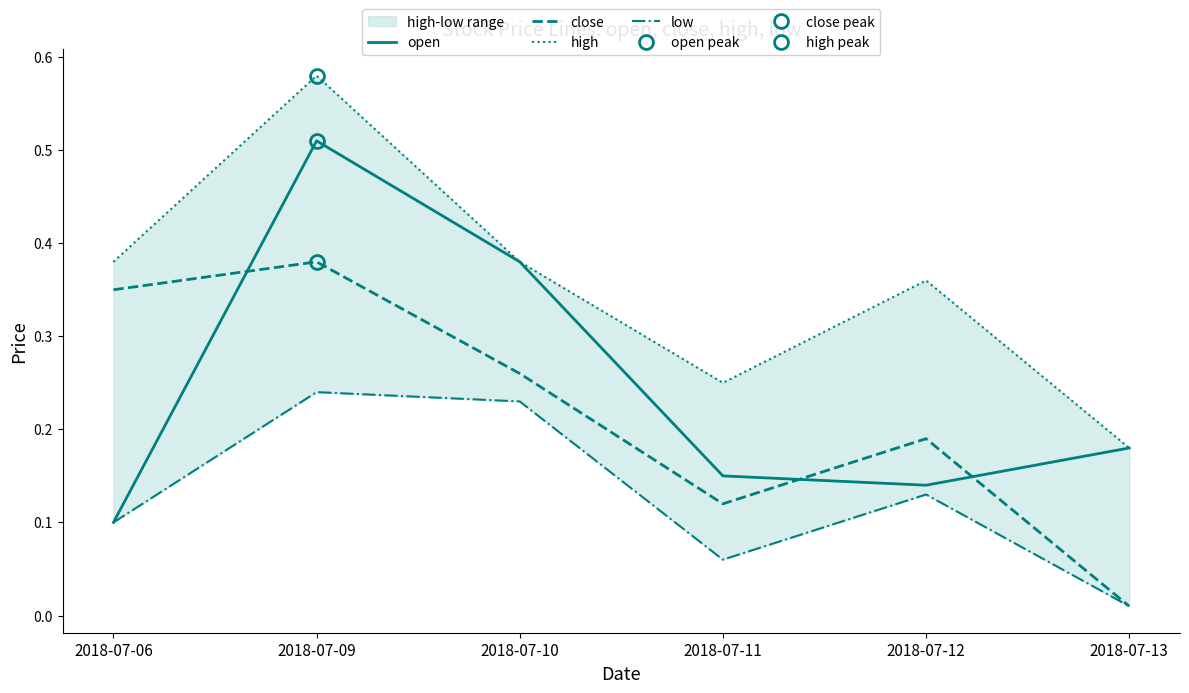

What is the spread (max minus min) of values at 2018-07-13?

0.2